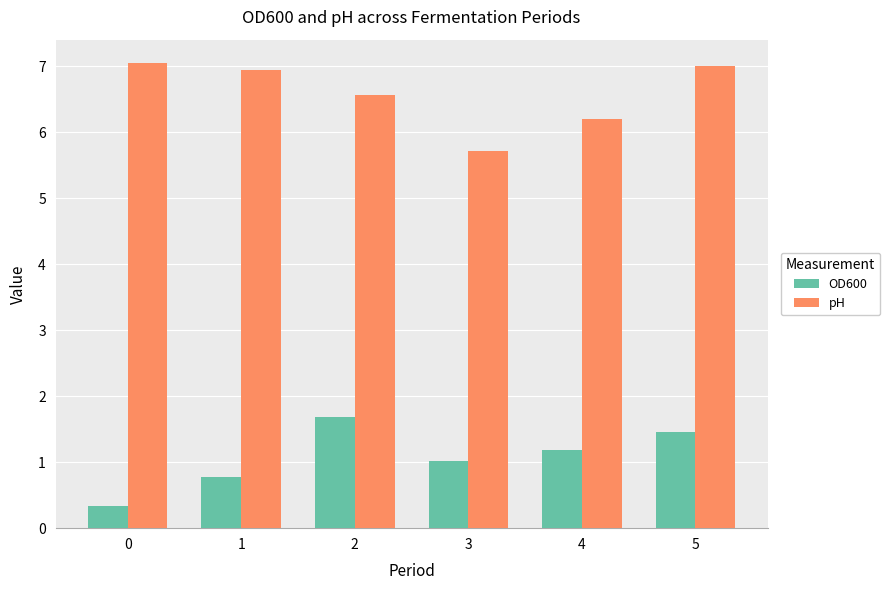

What are all the series names shown in the legend?

OD600, pH